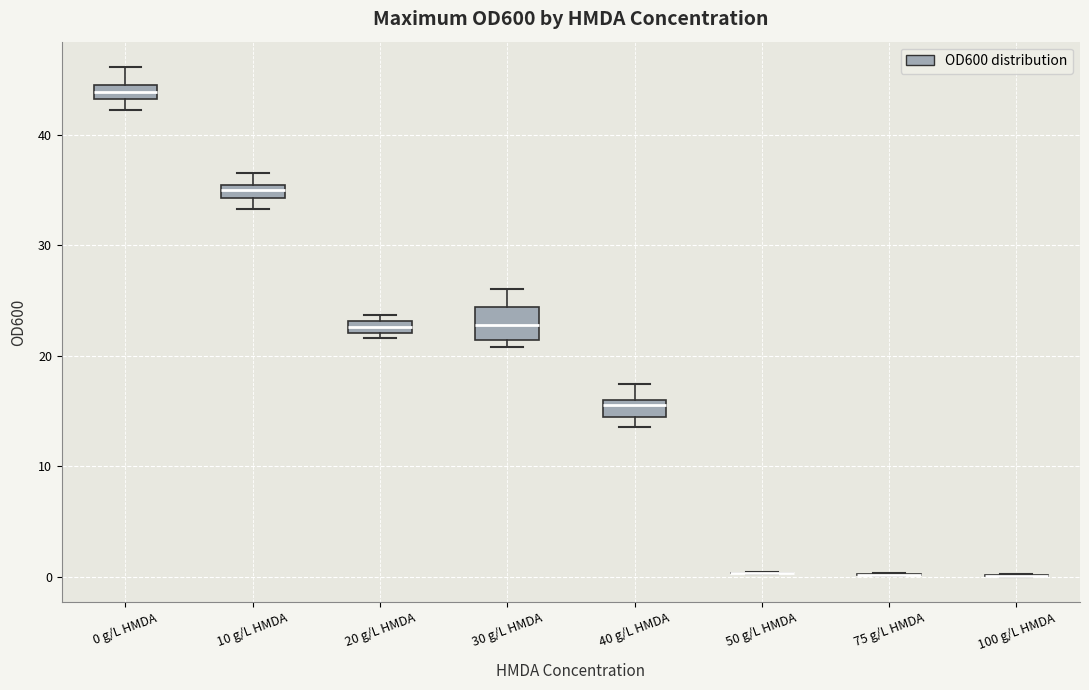

Which box is the tallest, from its lower edge to its upper edge?

30 g/L HMDA